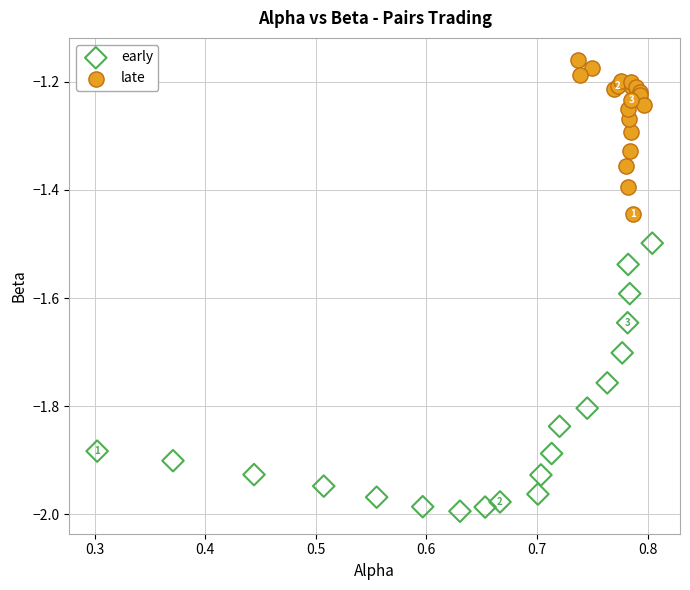

Which series reaches the minimum Y coordinate?

early